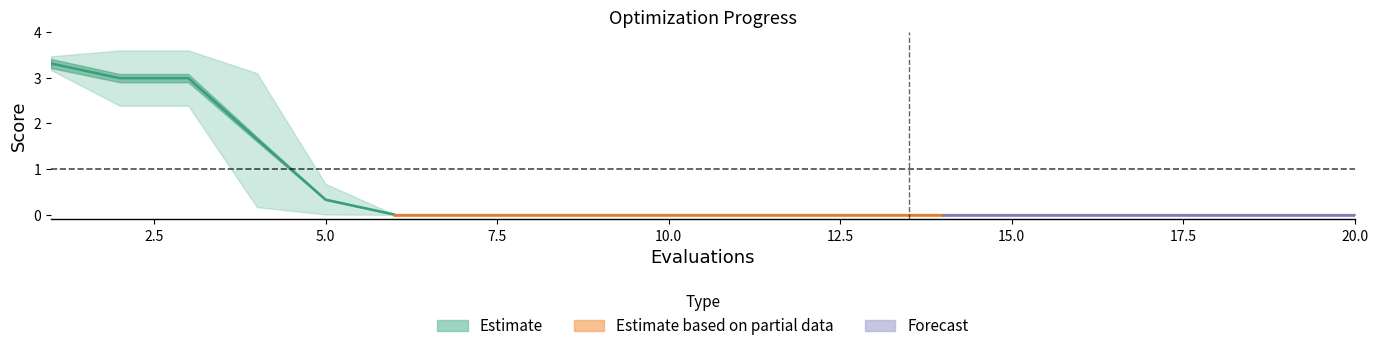

True or false: worst has a value of 1.9 at 3.

False